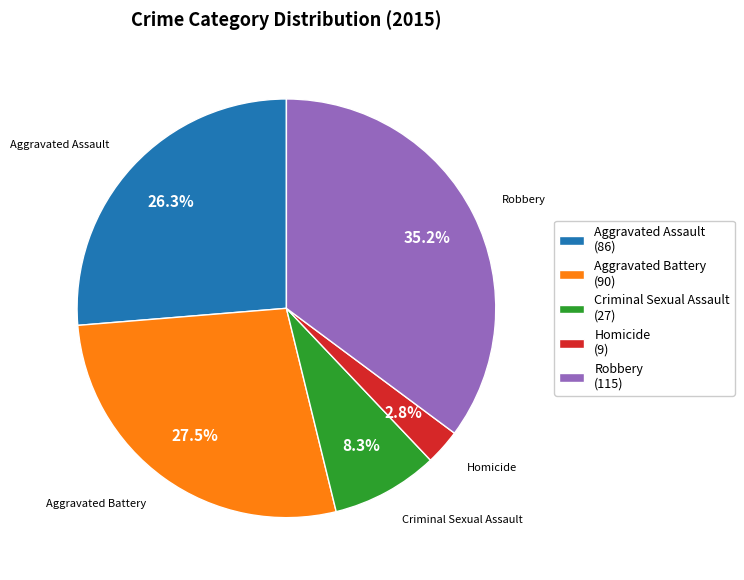

To the nearest percent, what is the average slice percentage?

20%